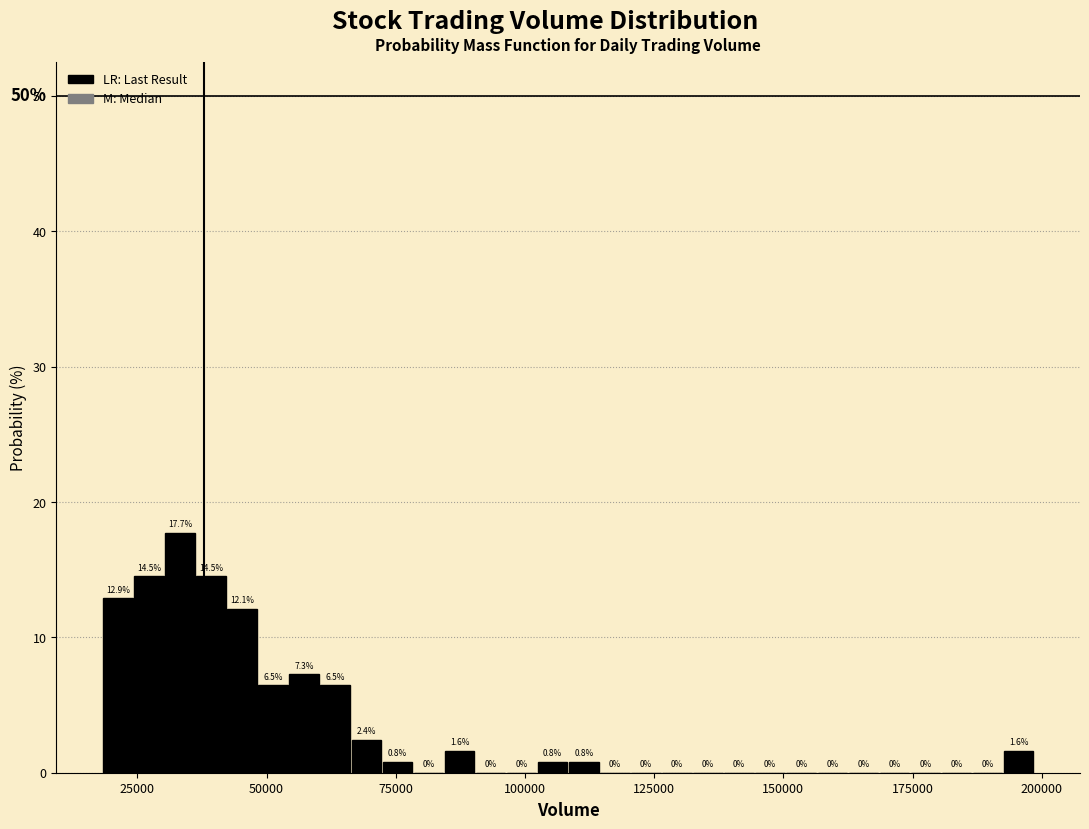

Around what value on the x-axis is the tallest bar? Give the approximate position of its centre, as read against the axis.

35000